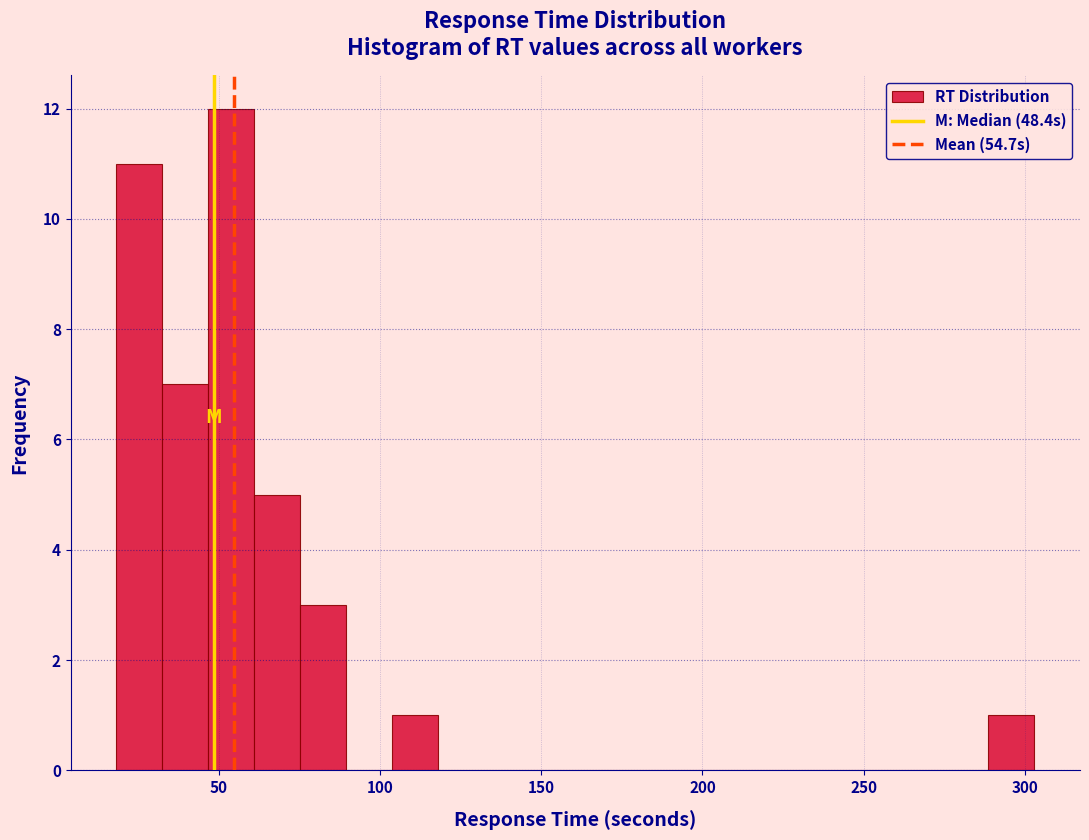

Around what value on the x-axis is the tallest bar? Give the approximate position of its centre, as read against the axis.

55